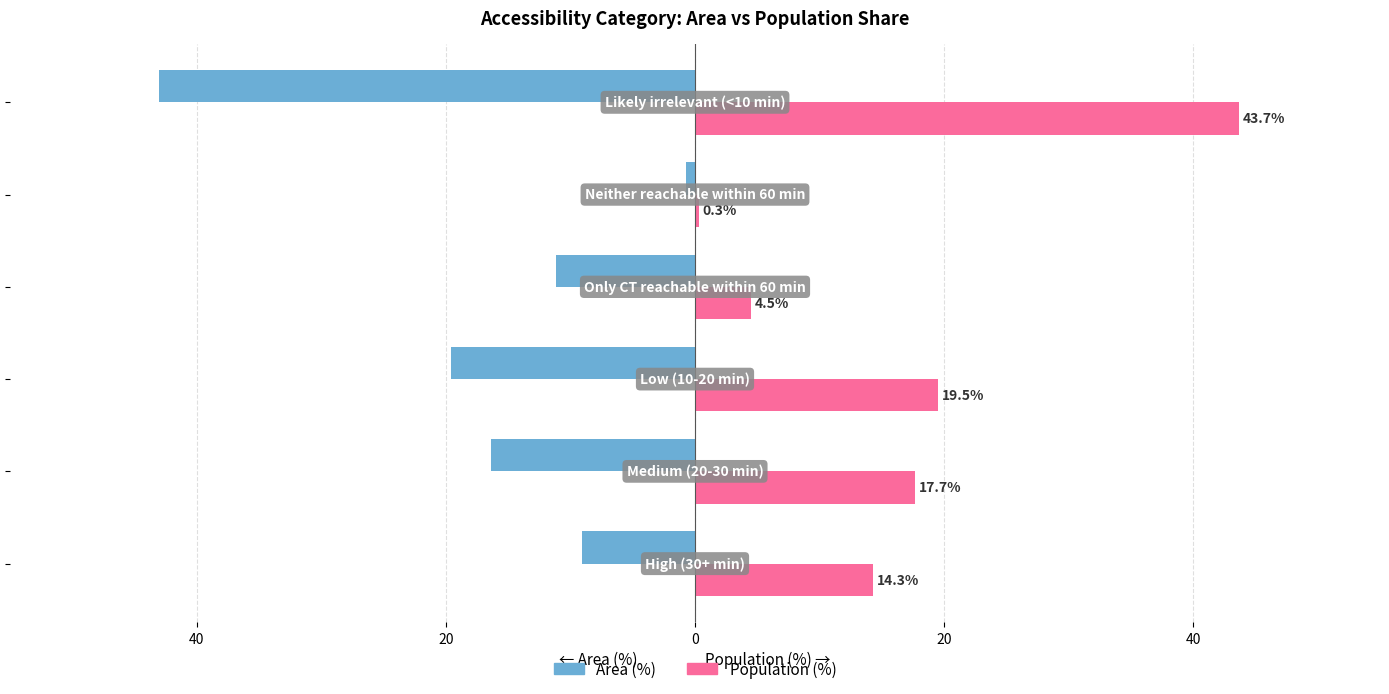

What are all the series names shown in the legend?

Area (%), Population (%)